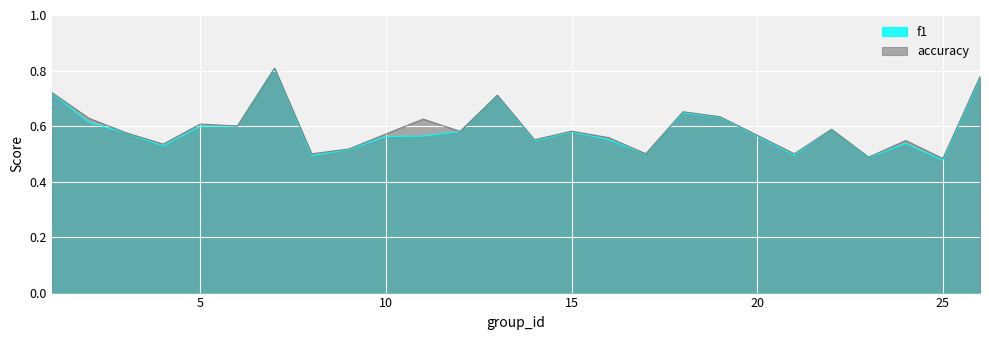

What is the sum of all f1 values?

14.7